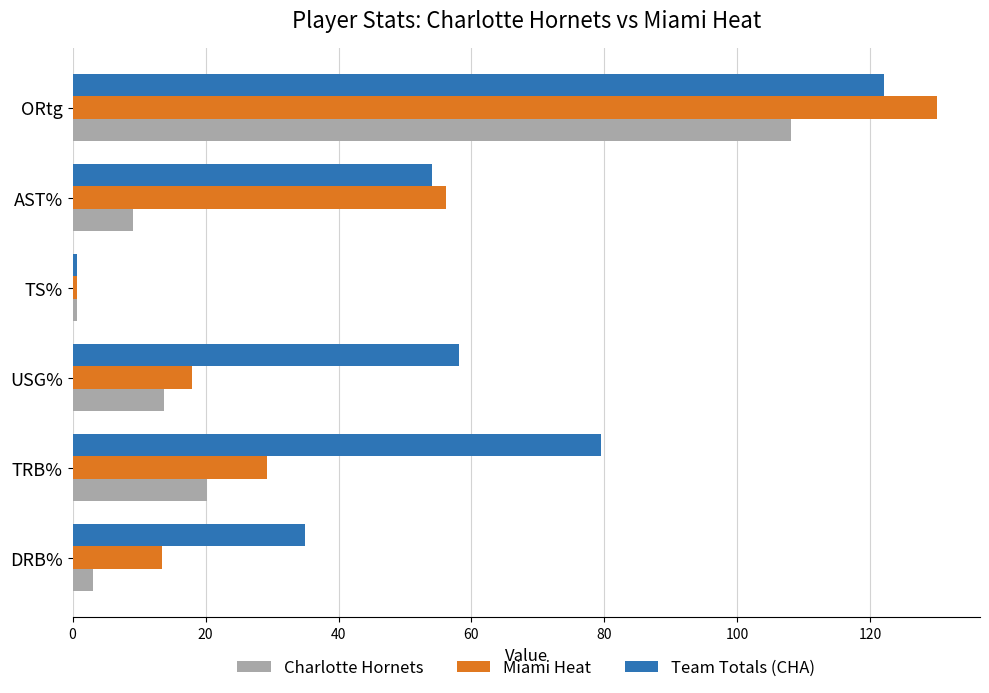

Where is Charlotte Hornets nearest to the value 54?

TRB%